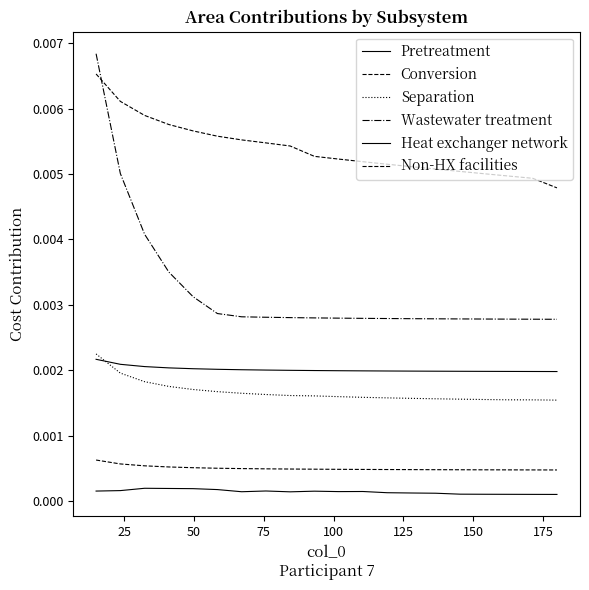

At how many categories does at least one series exceed 0?

20